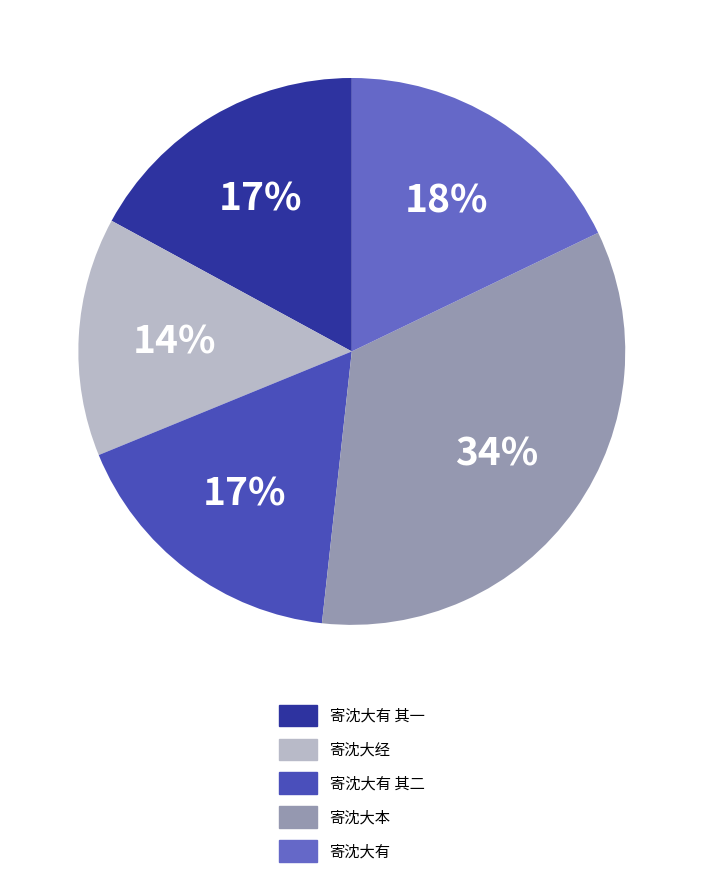

What percentage is NOT represented by 寄沈大本?

66.1%